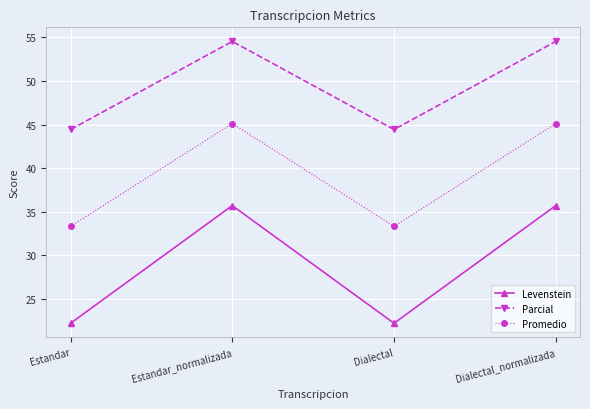

Reading right to left, list all the values displayed in this chart.

Levenstein: 35.7	22.2	35.7	22.2
Parcial: 54.5	44.4	54.5	44.4
Promedio: 45.1	33.3	45.1	33.3